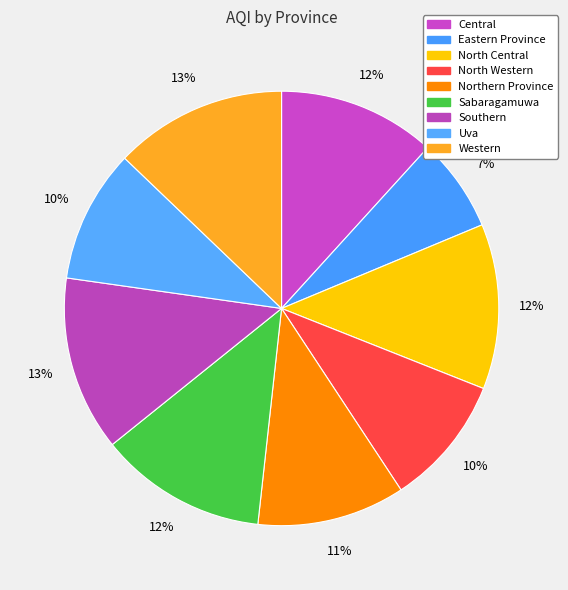

To the nearest percent, what percentage of the pie is Sabaragamuwa?

12%